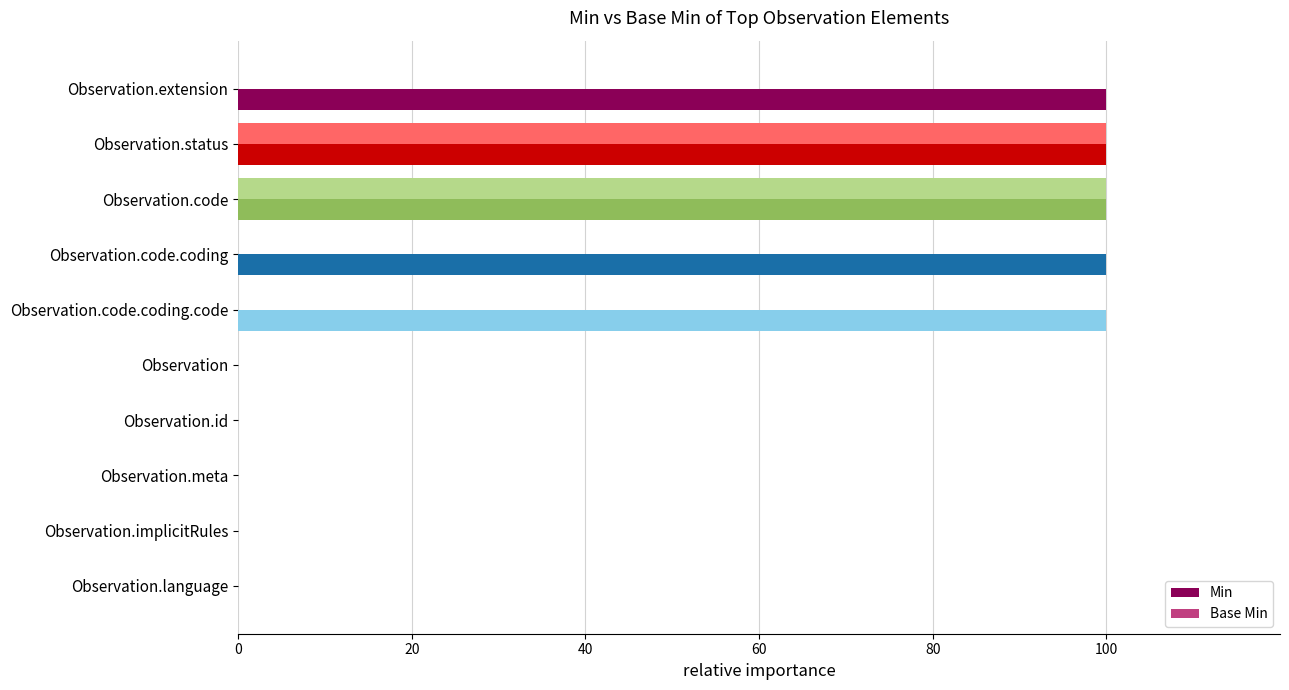

The value of Base Min at Observation.code.coding.code is 33. True or false?

False